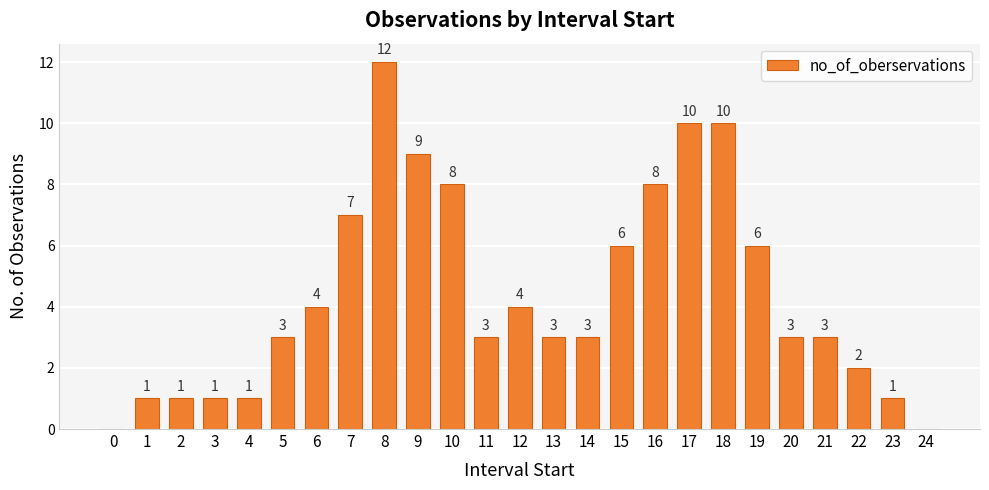

True or false: the data shows 8 at 8.

False